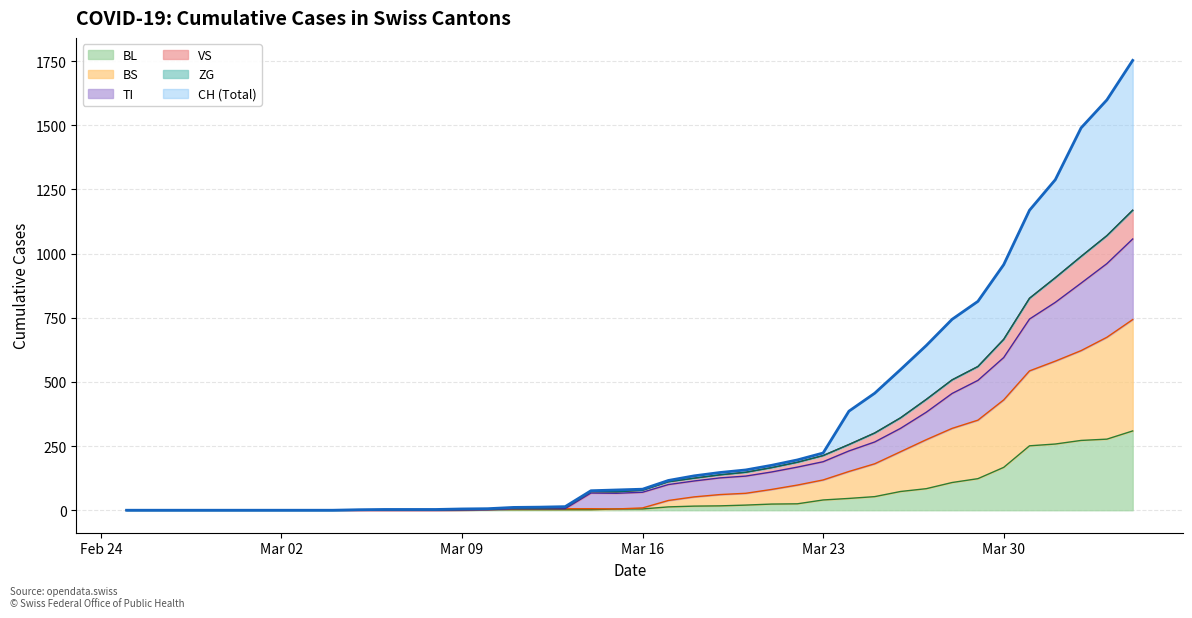

What is the value of the TI point at the 29th from the left?

231